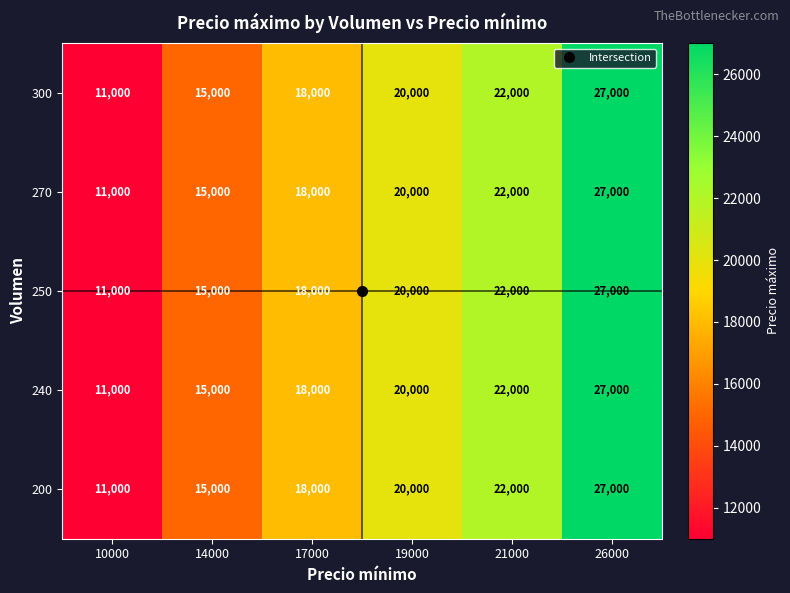

How many data points in 250 are less than 20000?

3